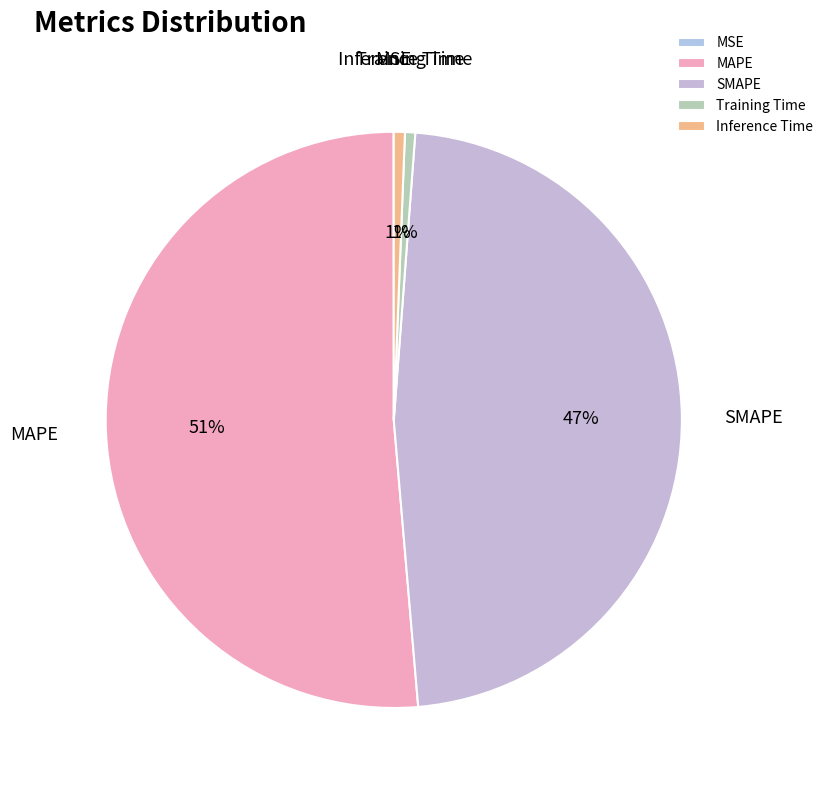

To the nearest percent, what percentage of the pie is SMAPE?

47%